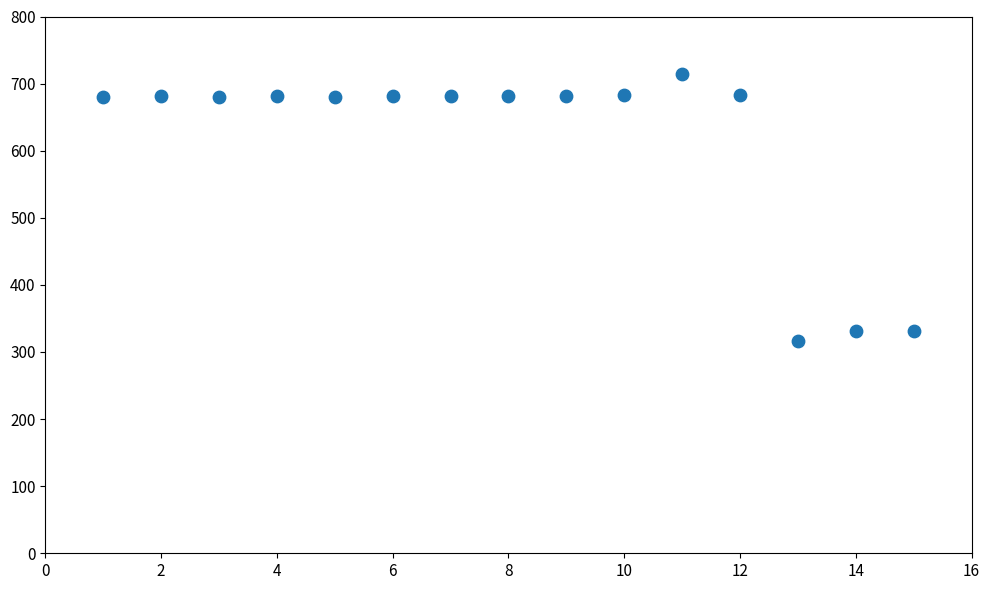

What is the range of X values (max minus min)?

14